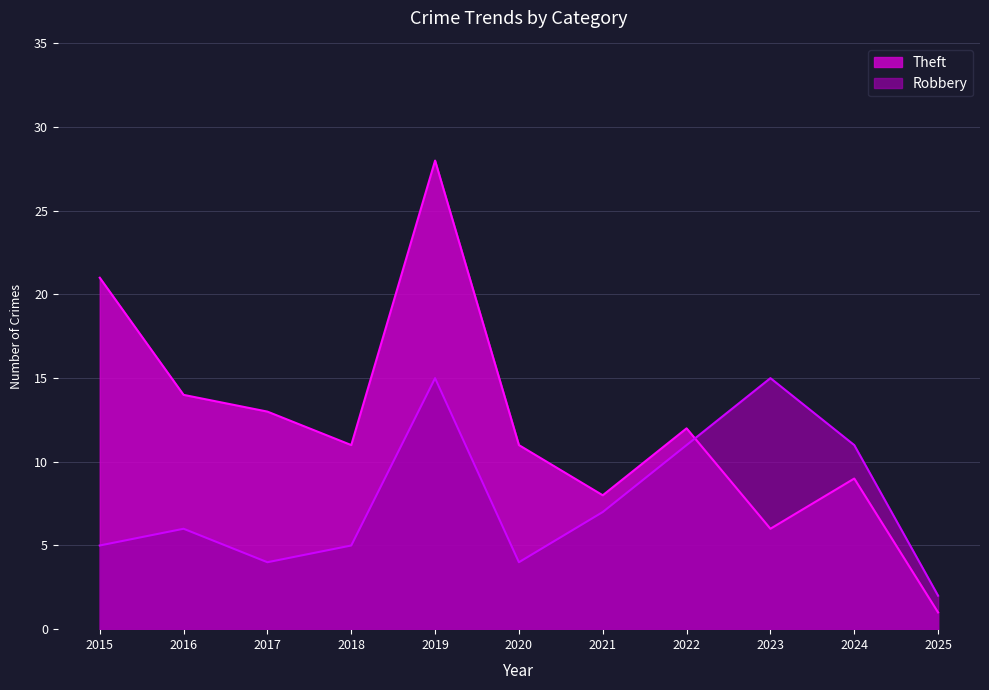

After their last crossing, which series has the higher values: Robbery or Theft?

Robbery